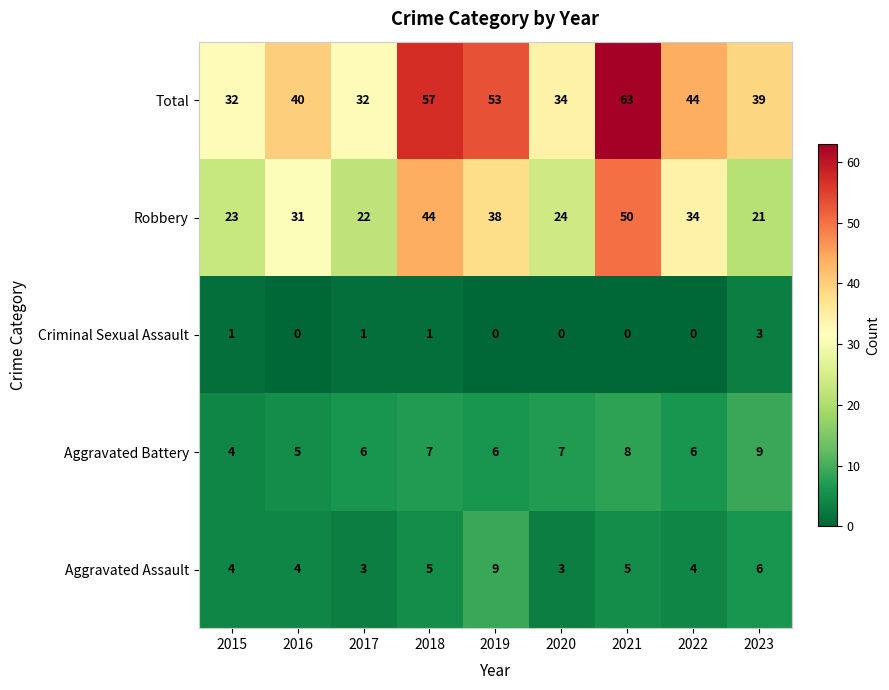

How many data points does each series have?

9